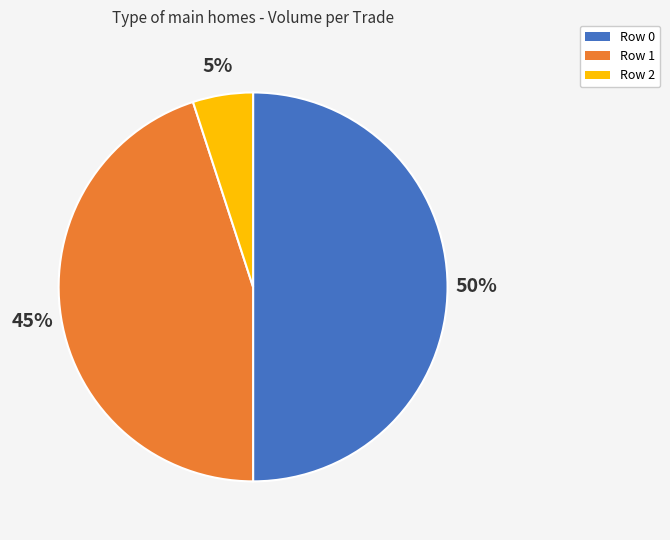

Rank the categories by value from highest to lowest.

Row 0, Row 1, Row 2